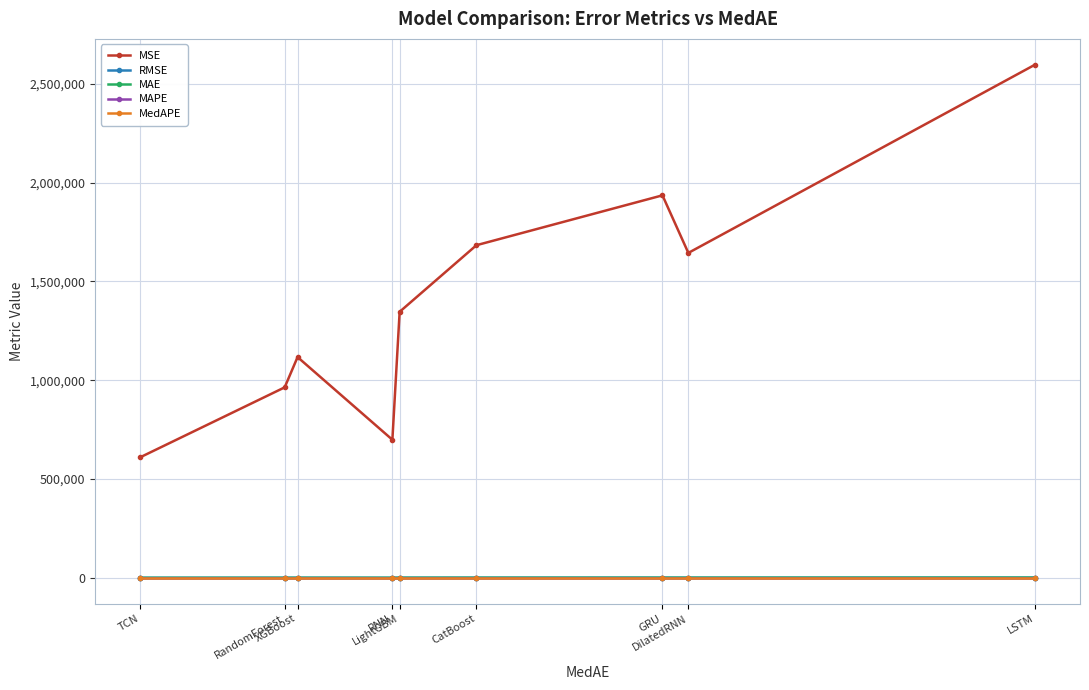

How many series are shown in this chart?

5